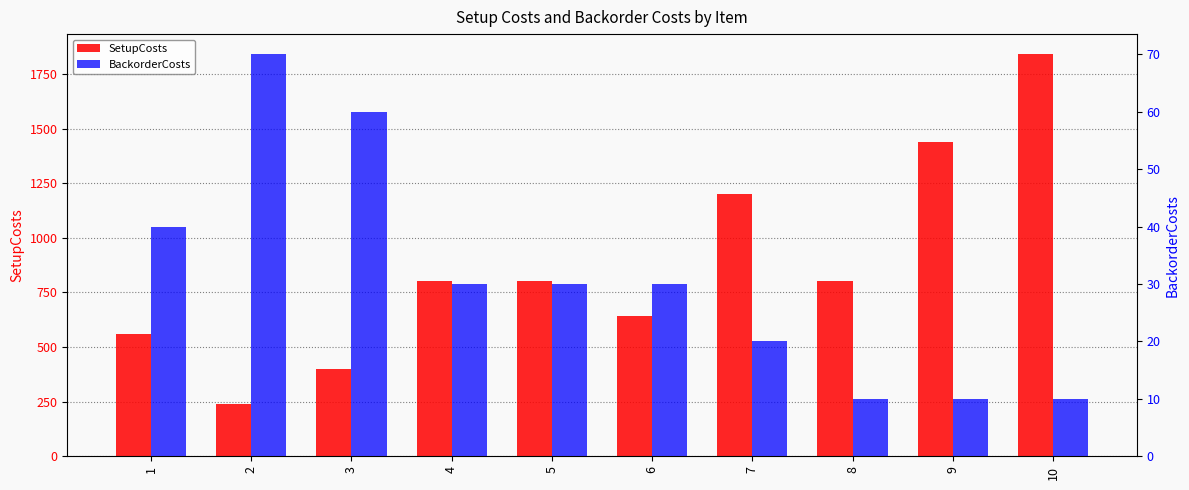

The BackorderCosts series shows 67 at 1. True or false?

False